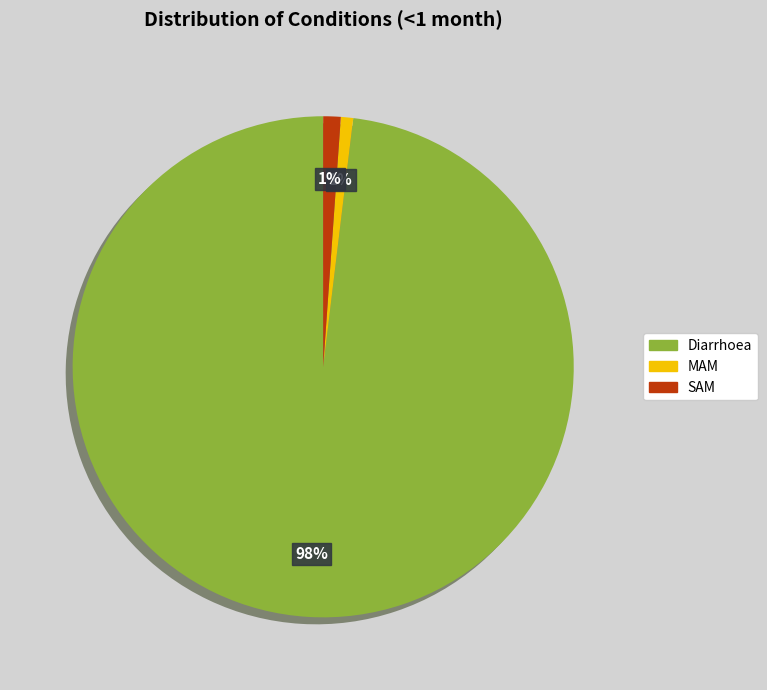

Does any single category account for the majority?

Yes